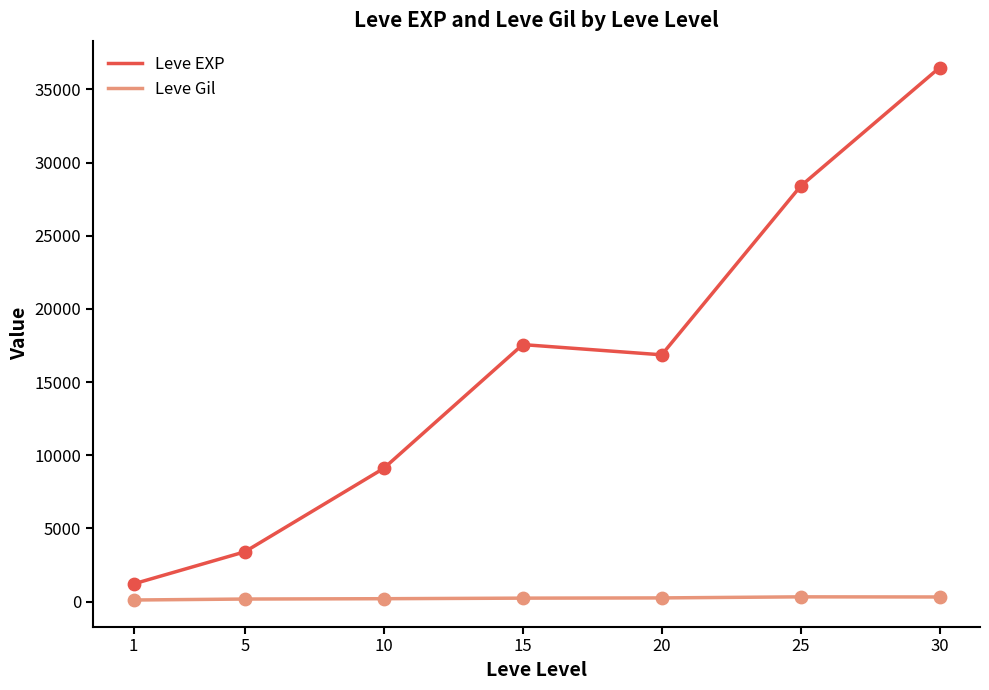

At which category is the sum across all series the highest?

30